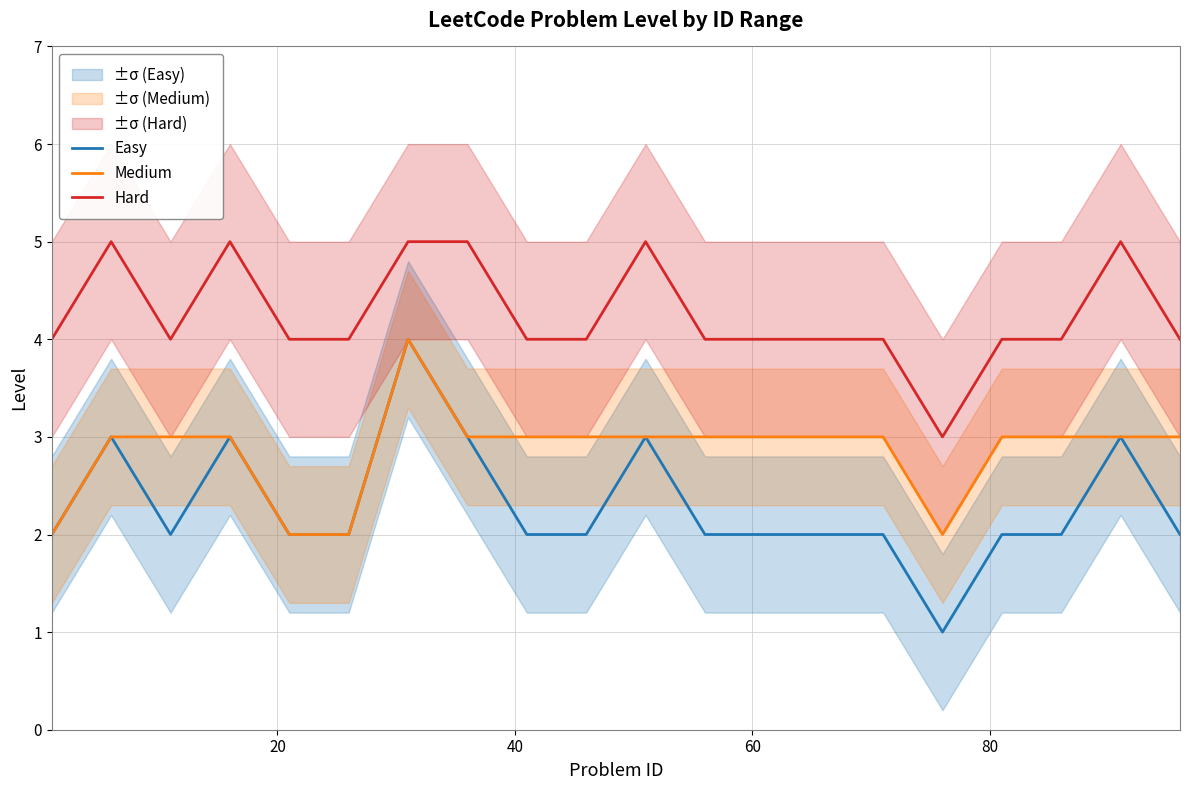

True or false: Medium has more than 2 points higher than both neighbors.

False